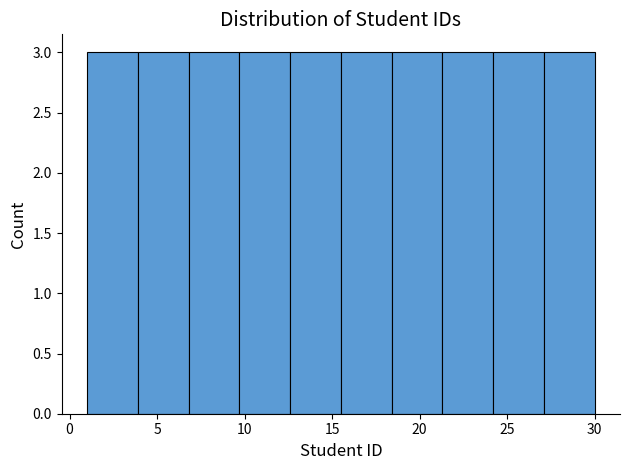

Reading left to right, list every bar in this chart as the range it spans on the x-axis followed by its height. Neither the bar edges nor the heights are printed on the chart, so give them approximately, as read against the axes.

1.0 to 3.9: 3
3.9 to 6.8: 3
6.8 to 9.7: 3
9.7 to 12.6: 3
12.6 to 15.5: 3
15.5 to 18.4: 3
18.4 to 21.3: 3
21.3 to 24.2: 3
24.2 to 27.1: 3
27.1 to 30.0: 3